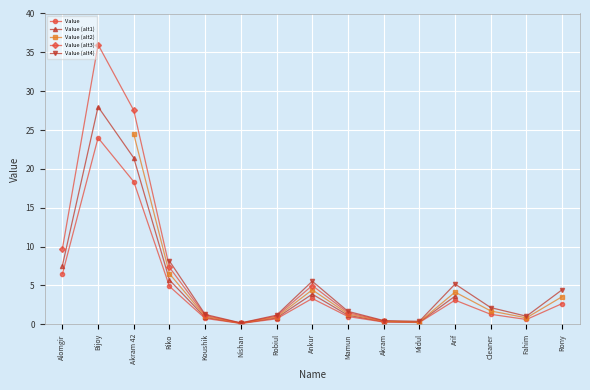

The chart shows a value of 6.5 at Alomgir. True or false?

True